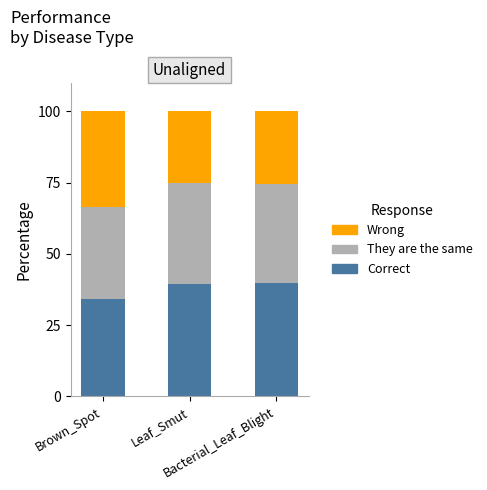

What is the label of the 1st bar from the left?

Brown_Spot